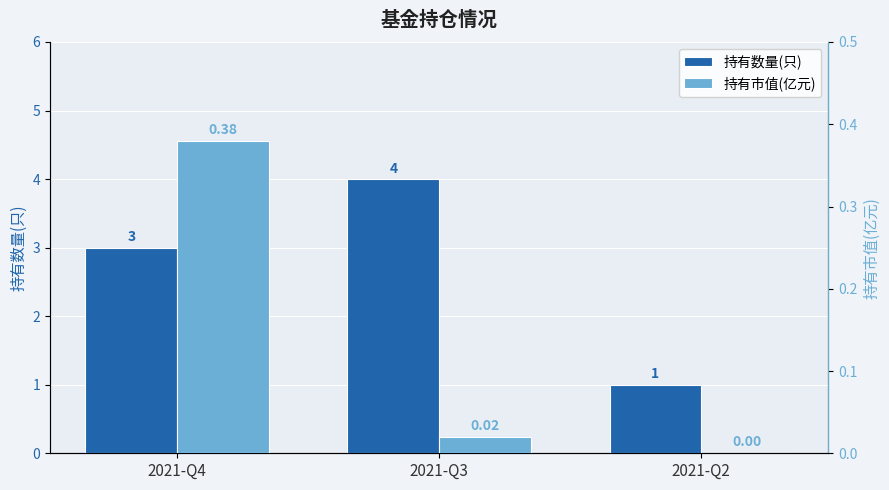

The value of 持有数量(只) at 2021-Q2 is 1.5. True or false?

False